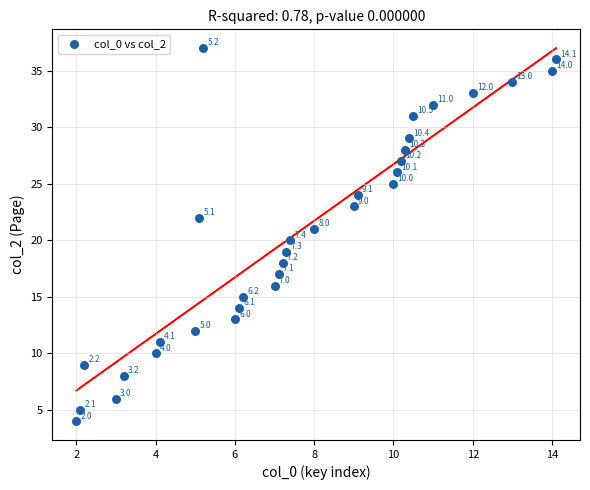

What Y value in the scatter plot is closest to 20?

20